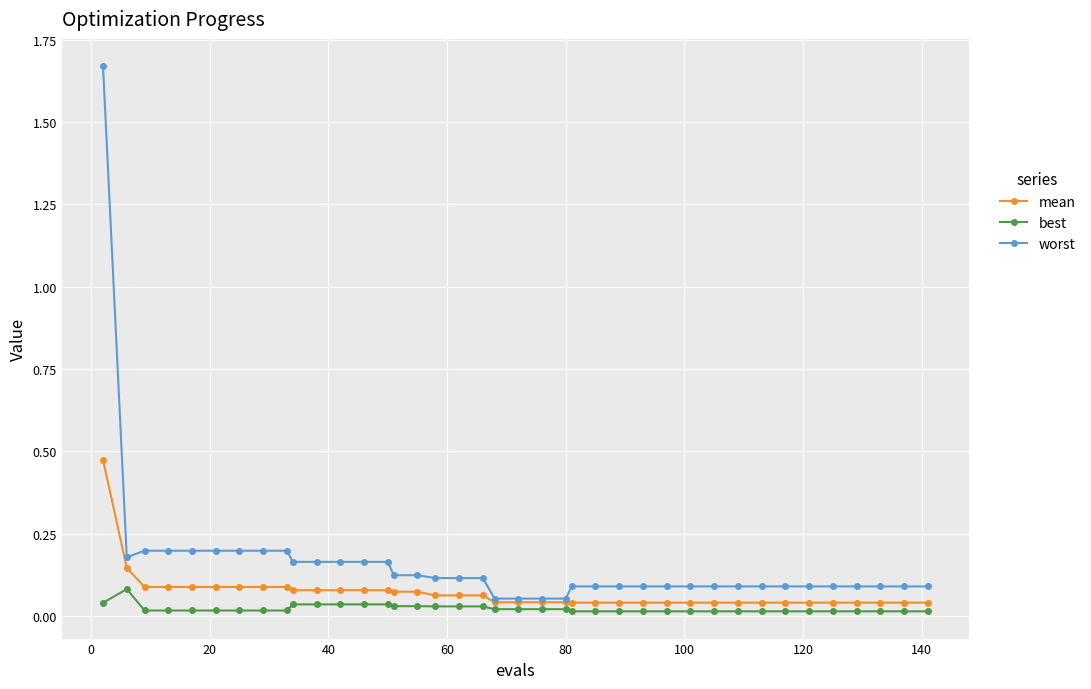

Which series has the widest spread of values?

worst